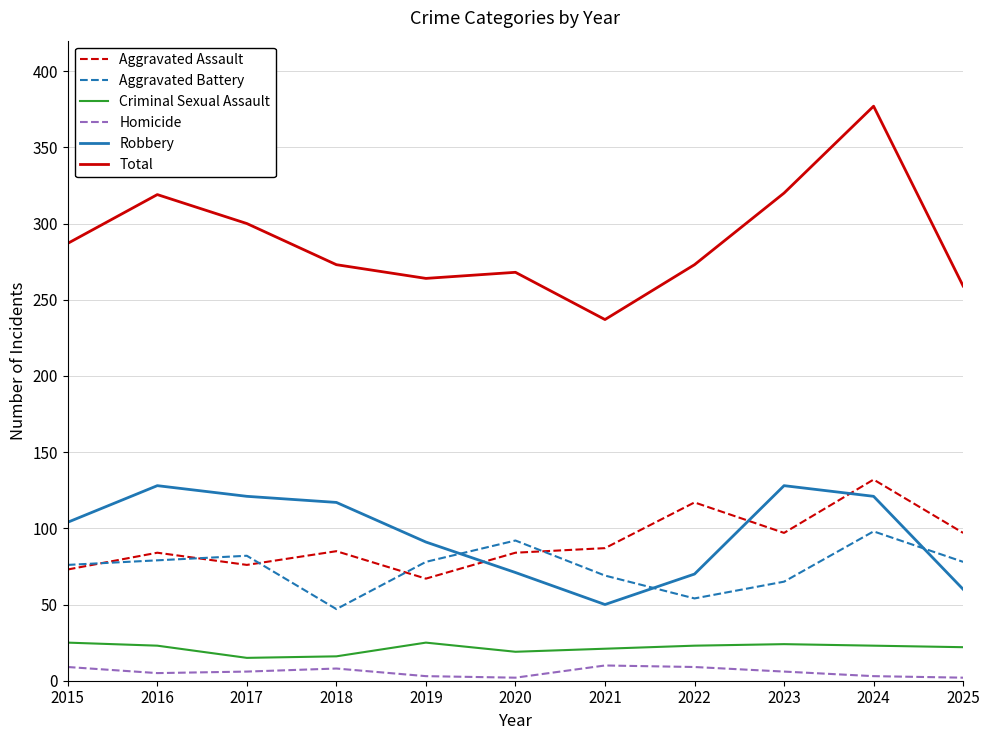

Is it true that Criminal Sexual Assault equals 10 at 2022?

False